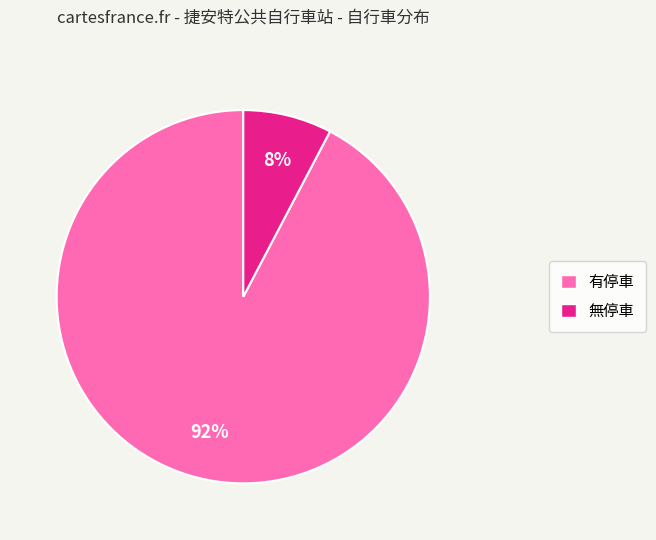

Is there a majority slice in this chart?

Yes